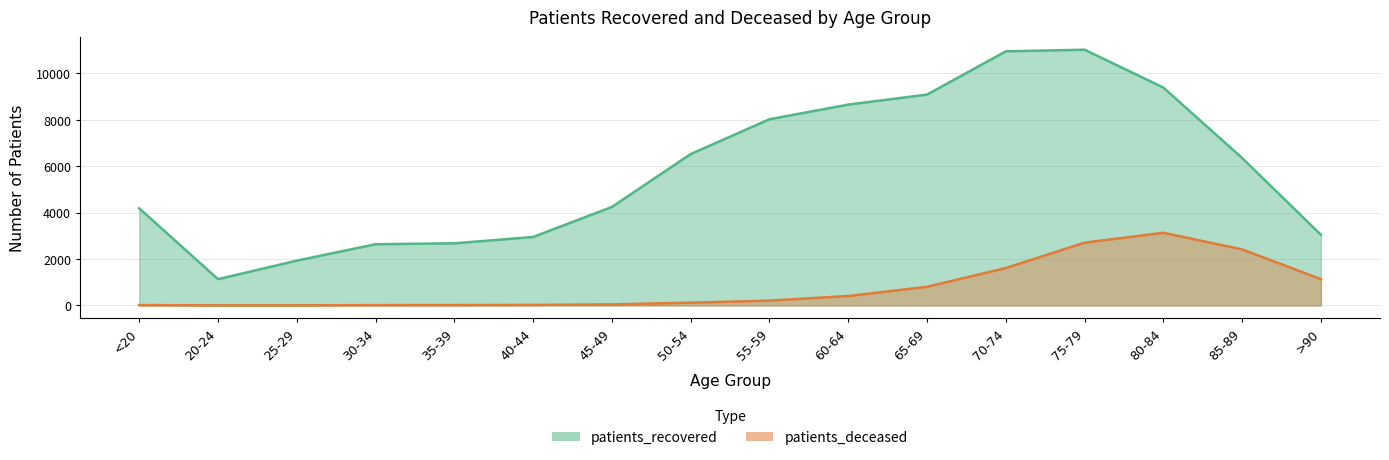

Where is patients_deceased nearest to the value 1565?

70-74